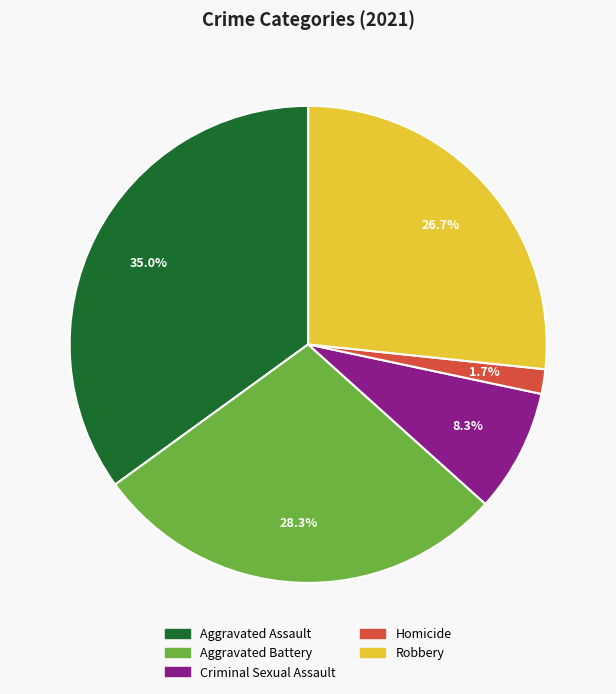

True or false: Robbery accounts for 27% of the total.

True